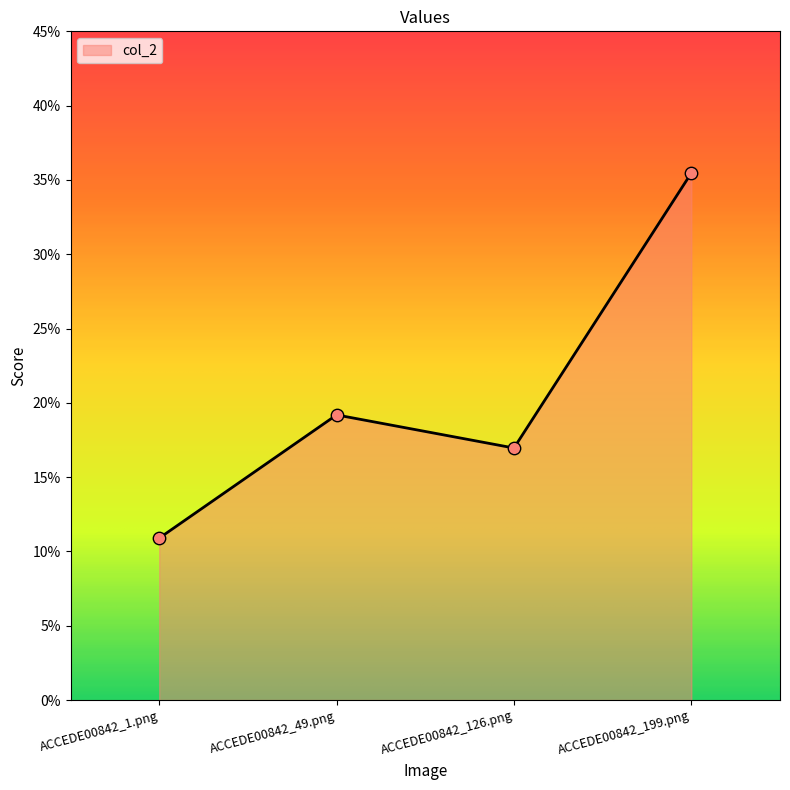

What is the change in value from ACCEDE00842_1.png to ACCEDE00842_126.png?

+0.1